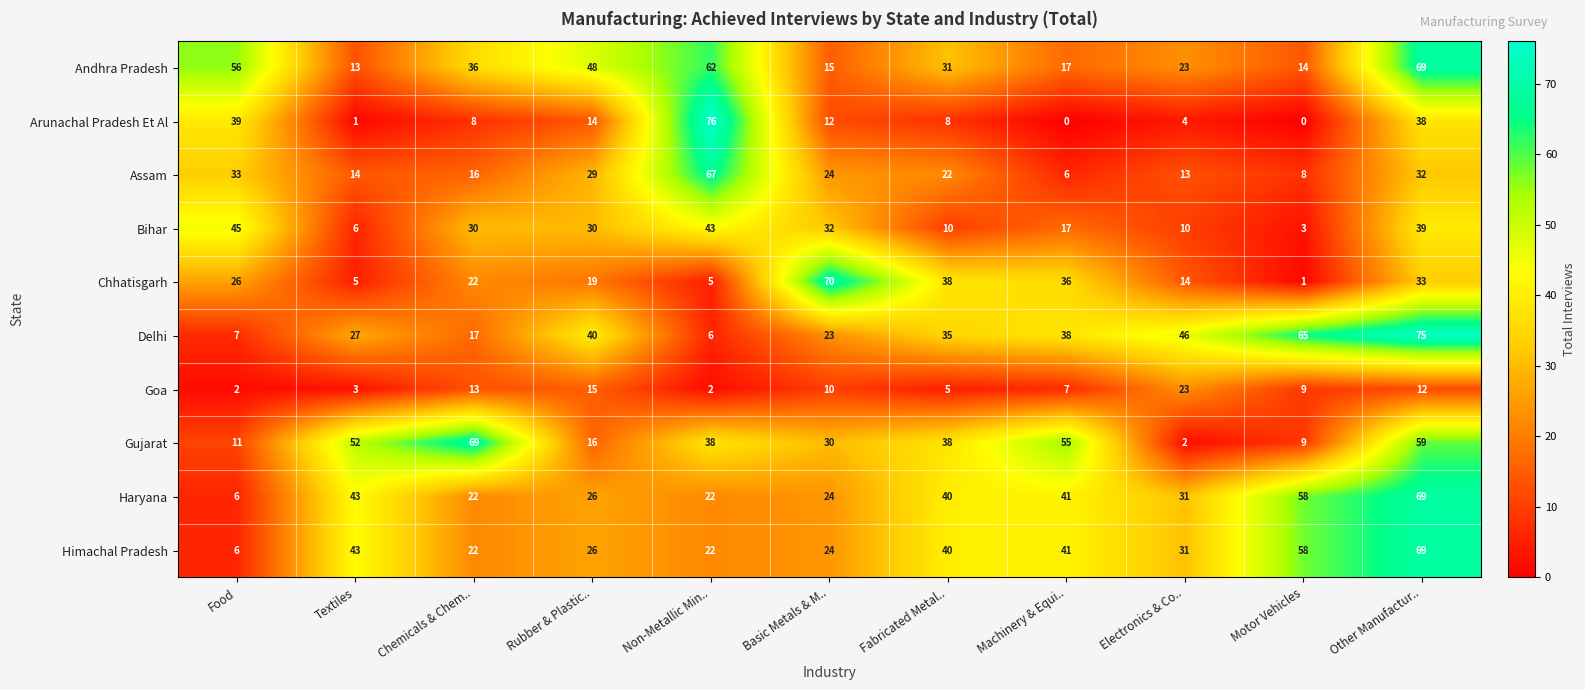

Between Chemicals & Chem.. and Machinery & Equi.., which series saw the biggest shift?

Delhi